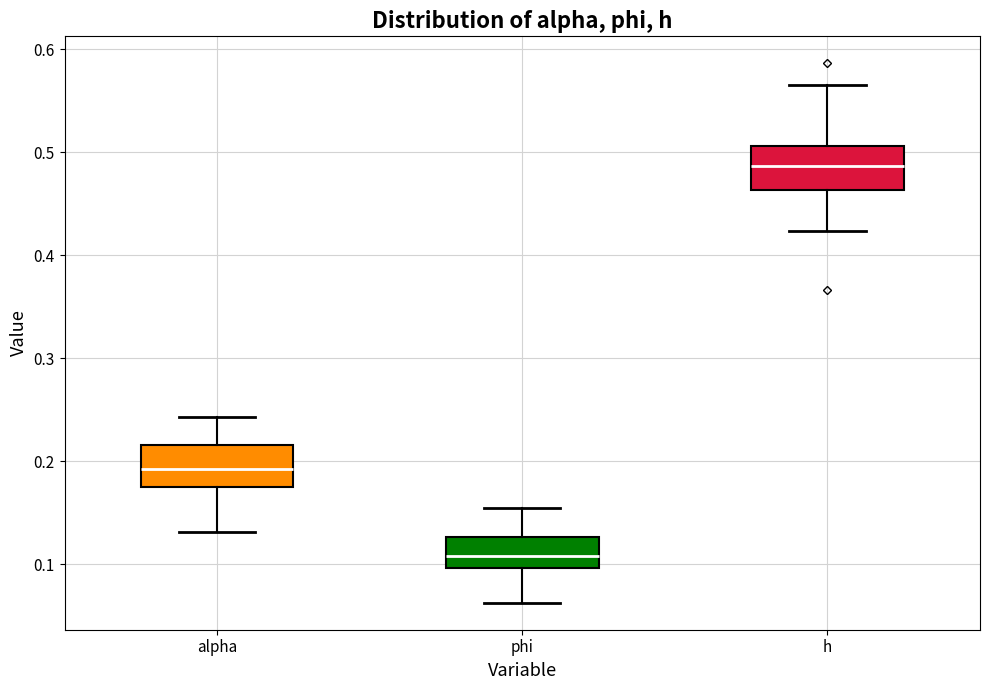

Reading left to right, read every box against the y-axis: the position of its median line, the range the box covers, and the ends of its whiskers. The values are not printed on the chart, so give them approximately, as read against the axis.

alpha: median 0.19, box 0.17 to 0.22, whiskers 0.13 to 0.24
phi: median 0.11, box 0.10 to 0.13, whiskers 0.06 to 0.15
h: median 0.49, box 0.46 to 0.51, whiskers 0.42 to 0.57